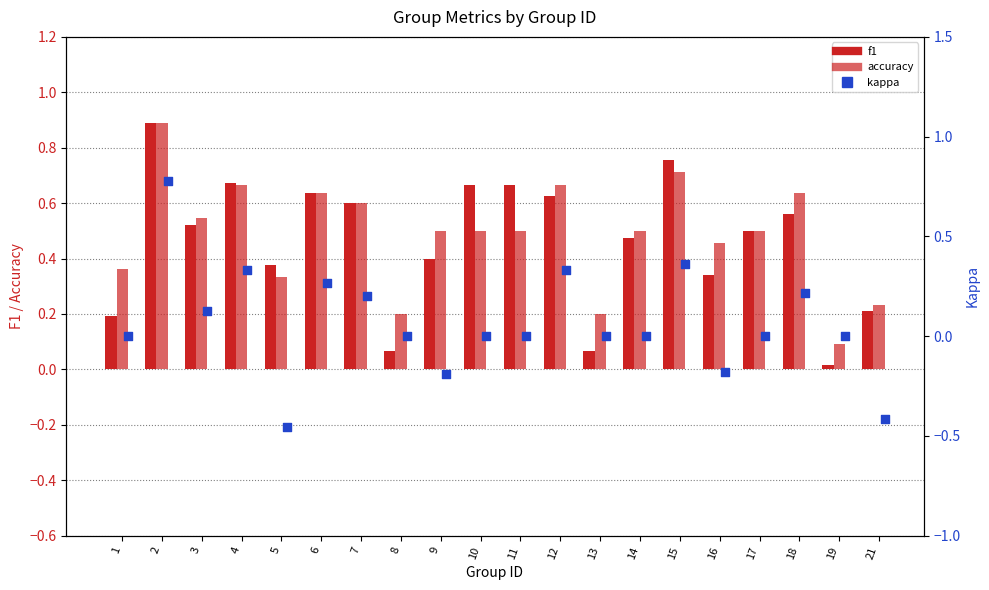

Is the value of f1 at 10 greater than the value of accuracy at 9?

Yes